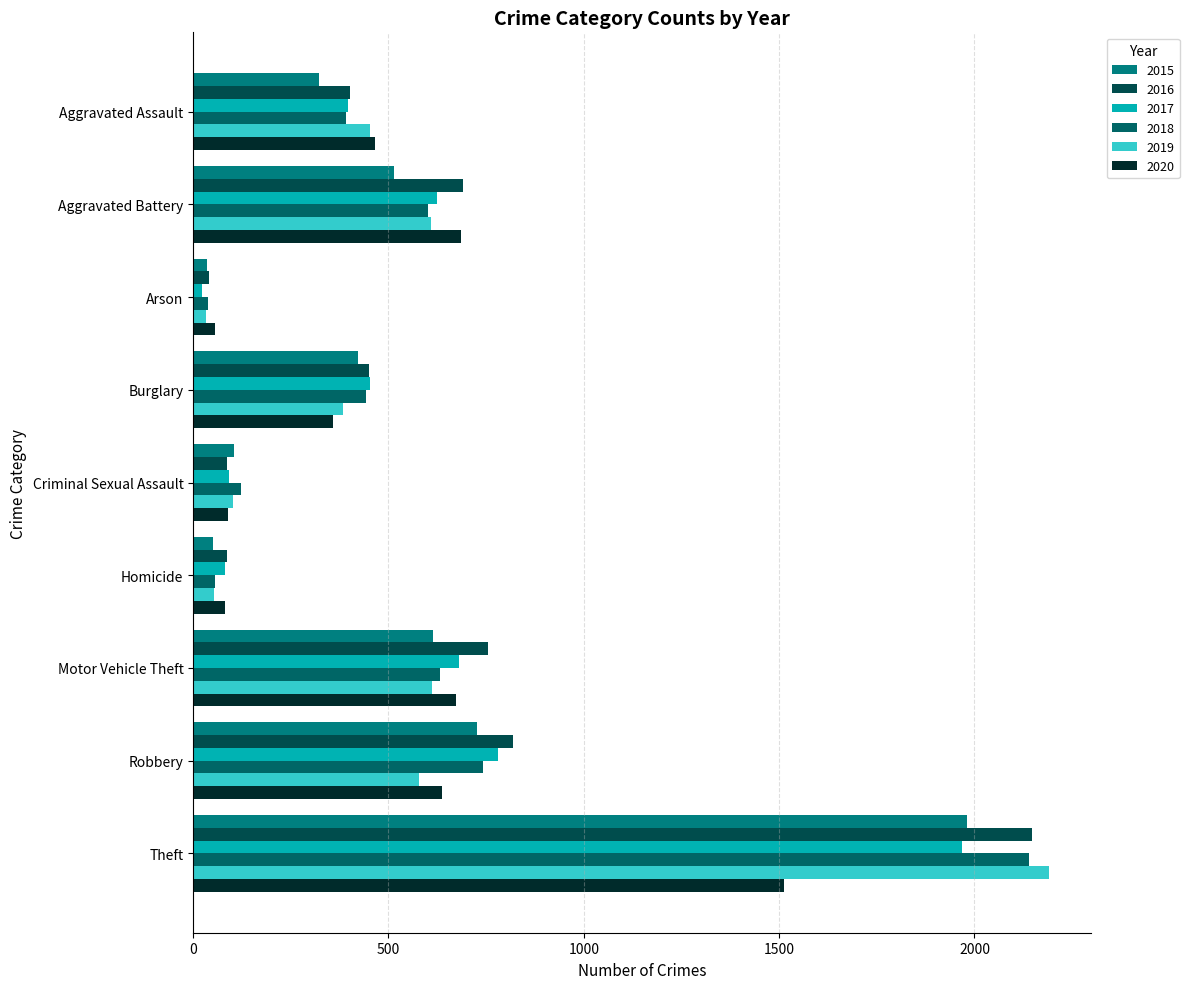

Count the number of data series in this chart.

6